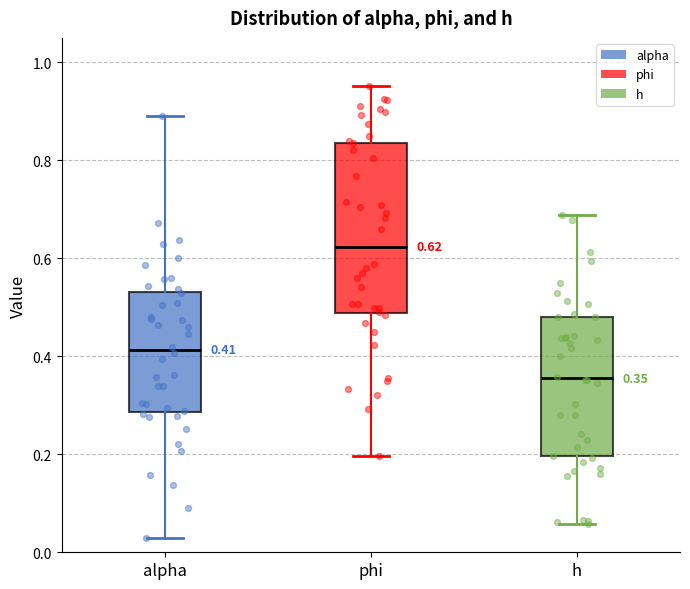

Which box's median line is the highest?

phi